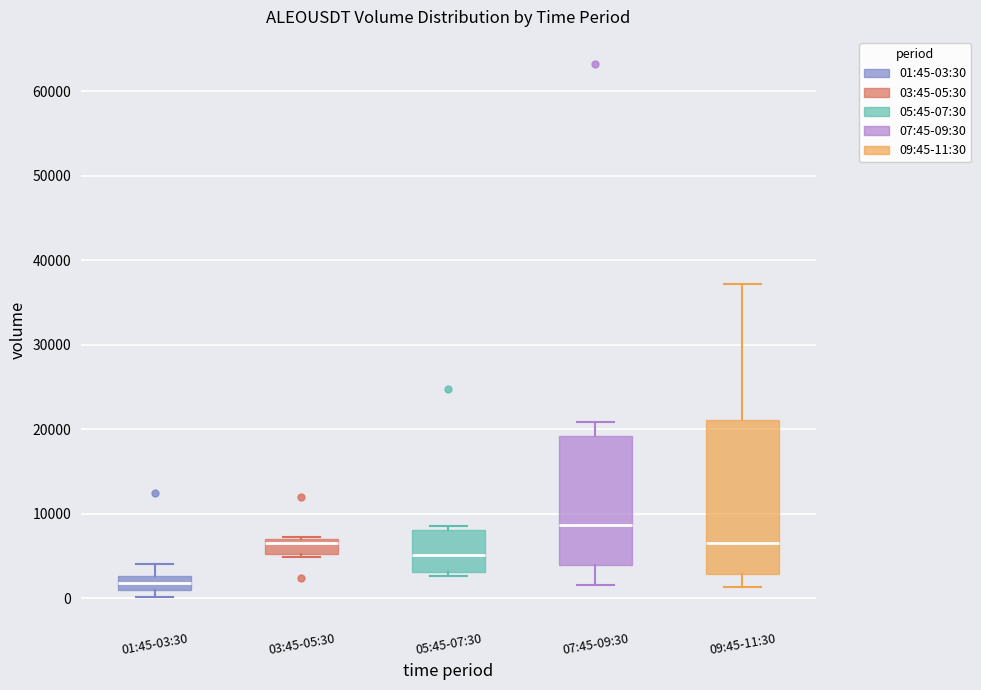

Where does the median line of the box for 01:45-03:30 sit on the y-axis? The values are not printed on the chart, so give them approximately, as read against the axis.

2000